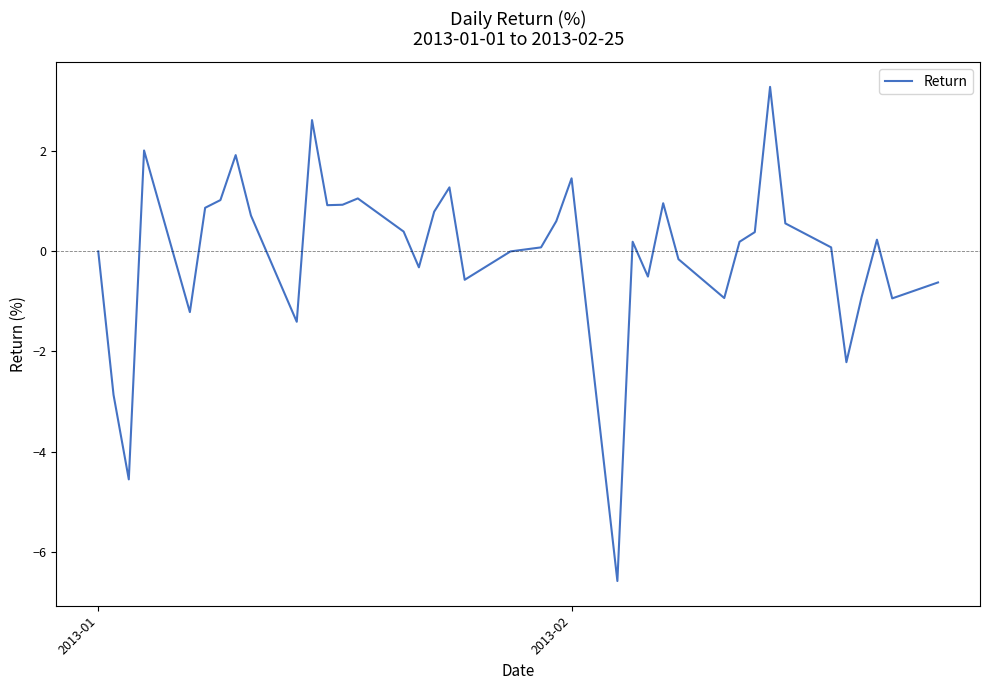

What is the smallest value displayed?

-6.6